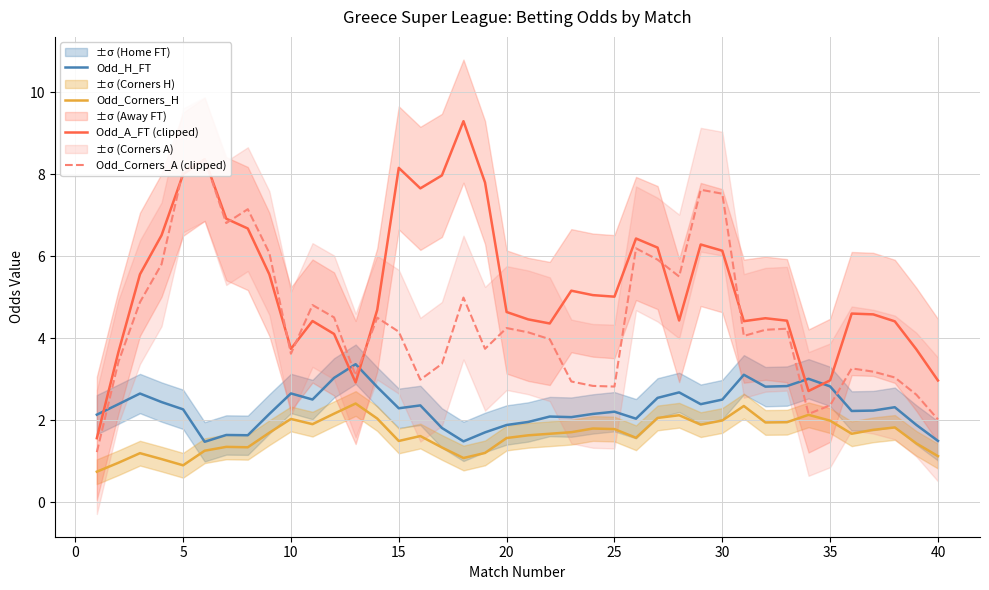

What is the difference between the maximum and minimum values in the Odd_A_FT (clipped) series?

7.7